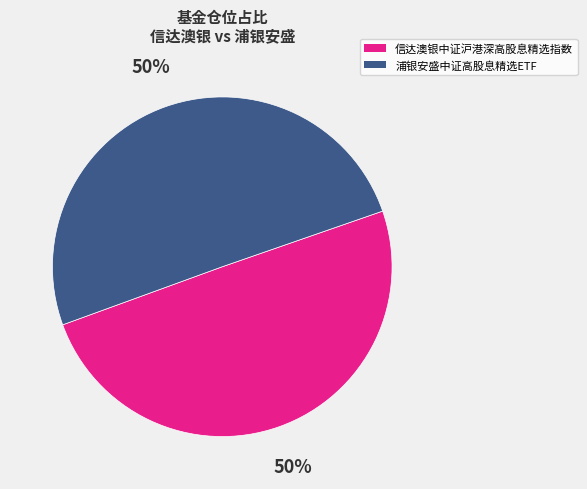

True or false: 浦银安盛中证高股息精选ETF accounts for 57% of the total.

False